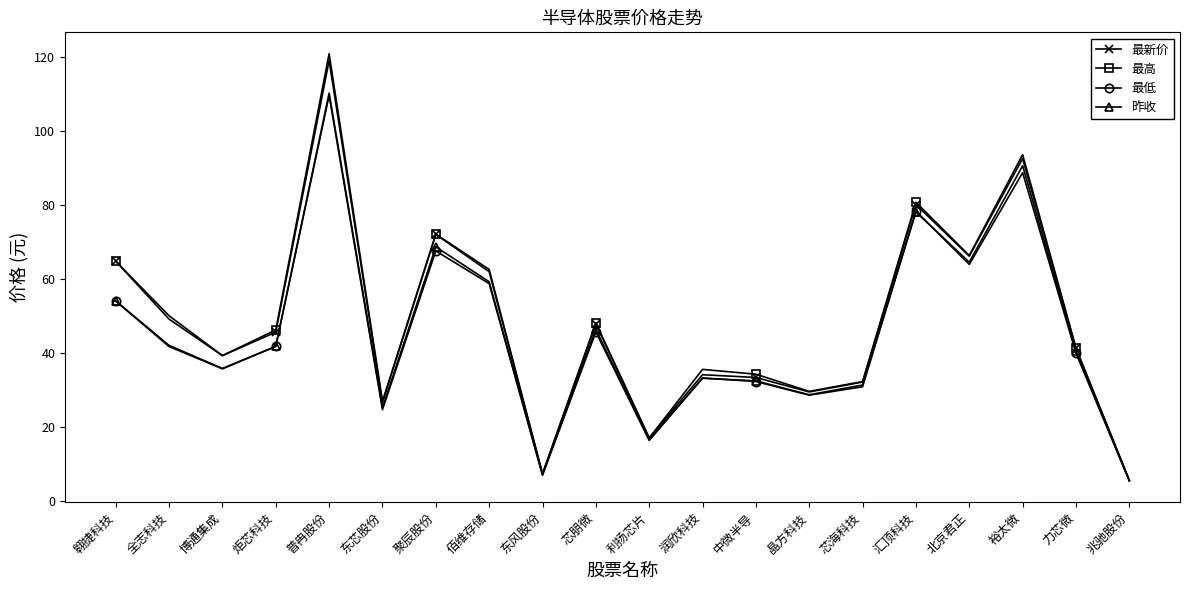

How many values in the 最高 series exceed 46?

10